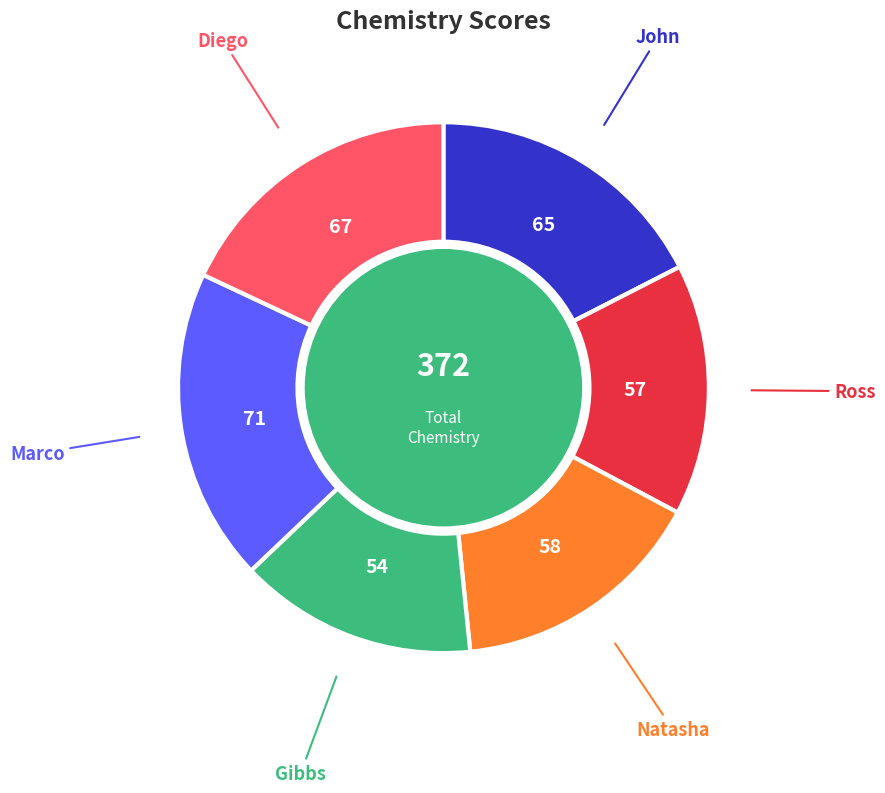

Count the number of slices in the pie.

6